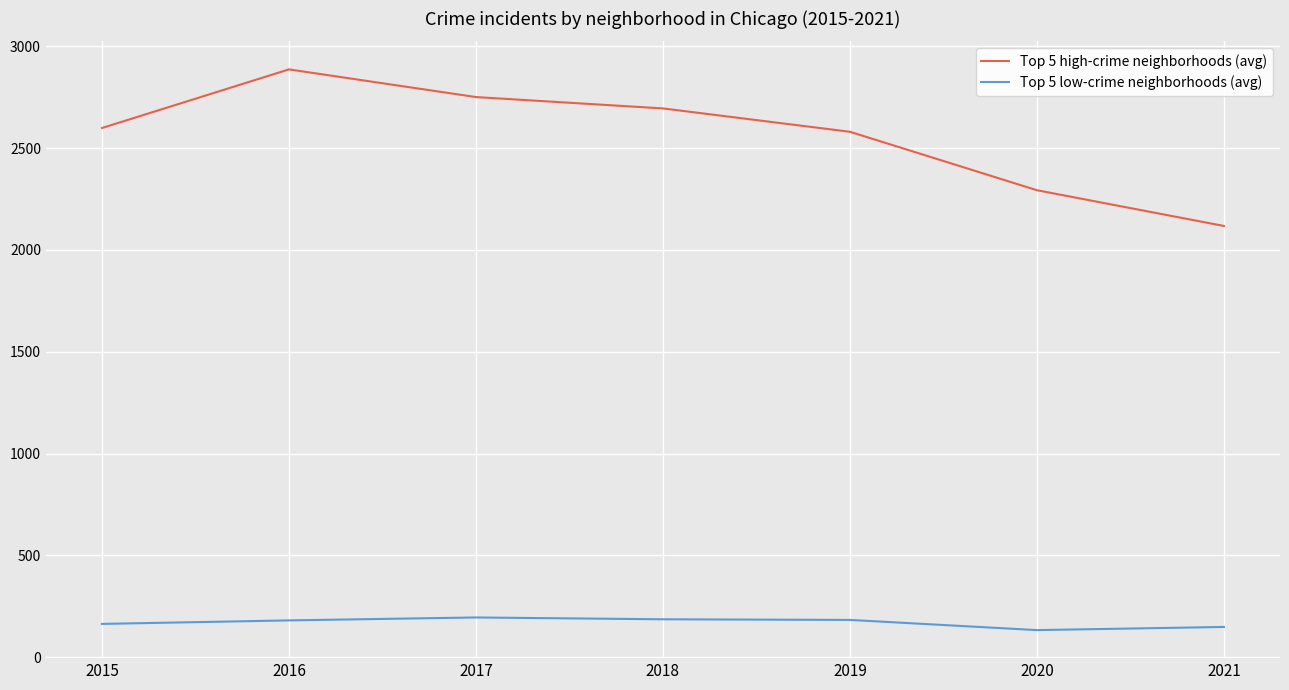

True or false: Top 5 low-crime neighborhoods (avg) has a value of 319.4 at 2019.

False